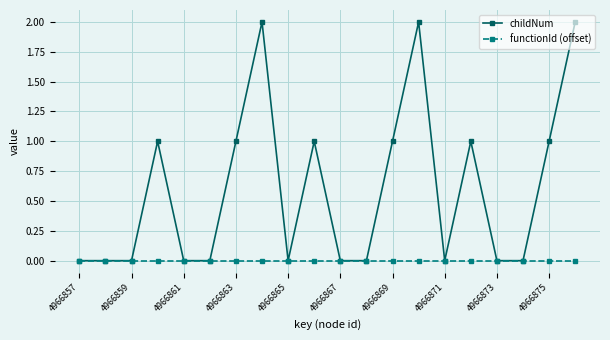

Which series has the widest spread of values?

childNum